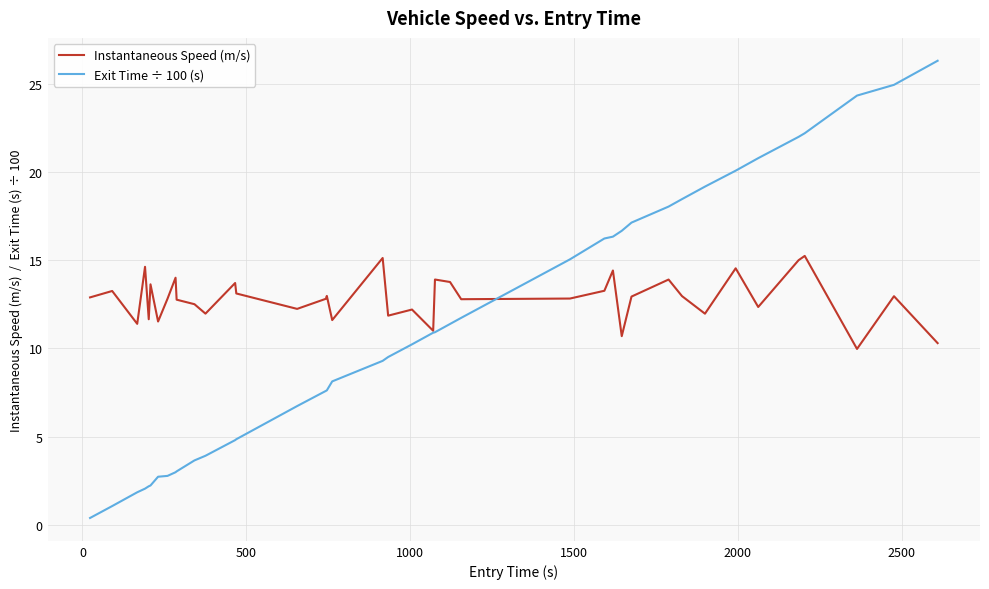

What is the minimum value shown in the chart?

0.4